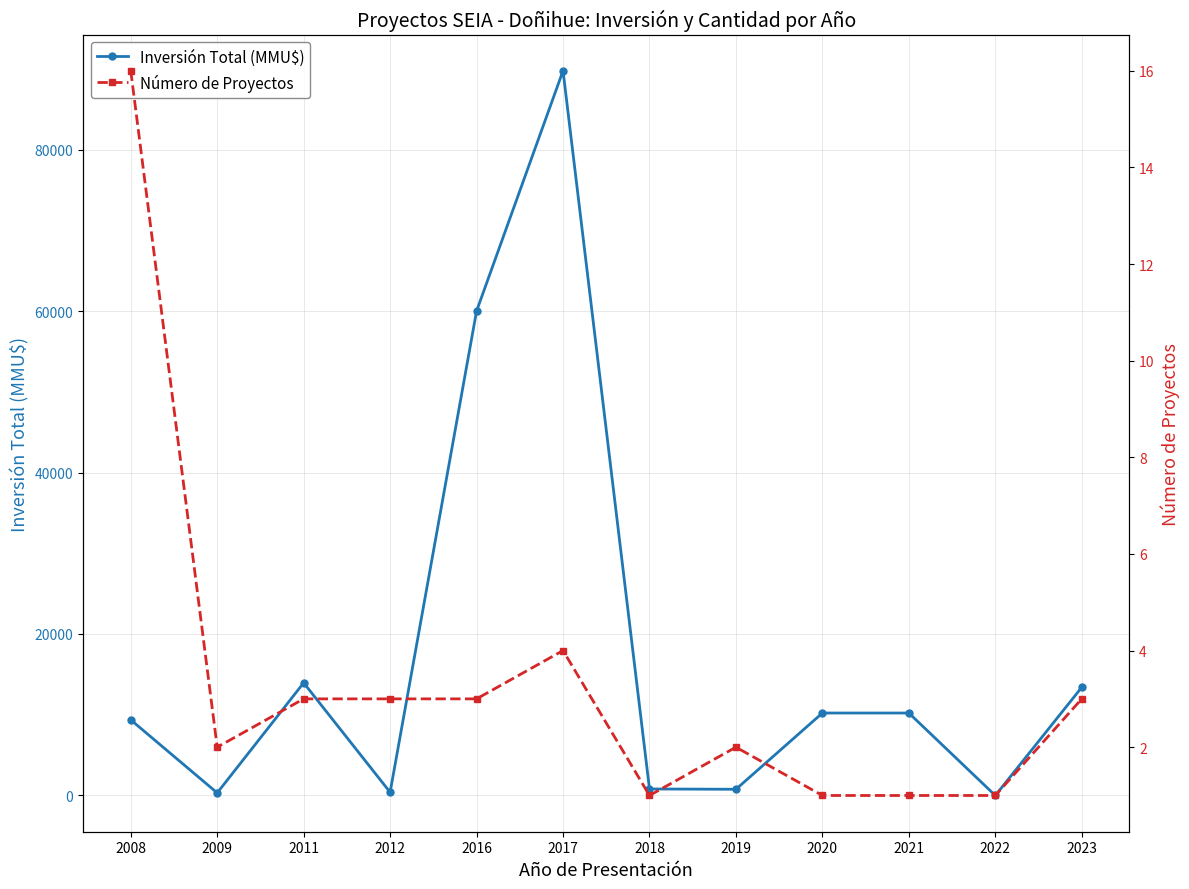

At which label does Inversión Total (MMU$) reach its peak?

2017